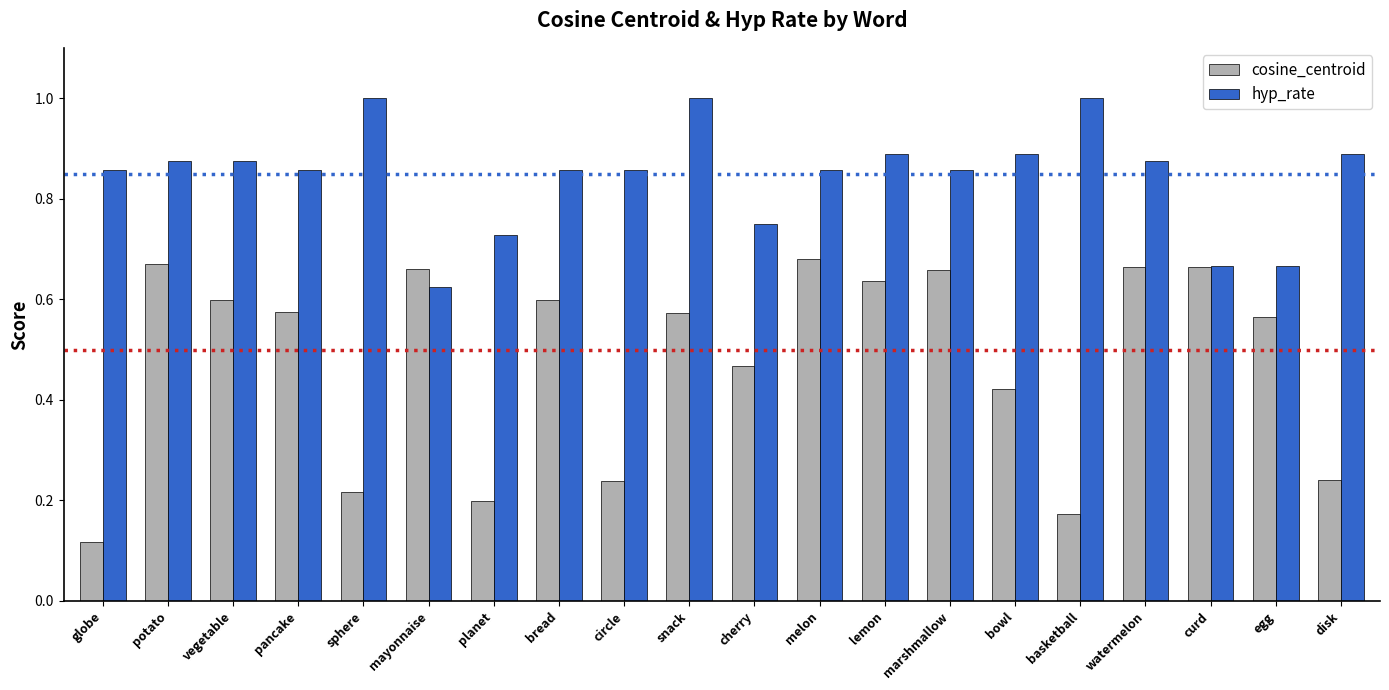

Rank the series at vegetable from lowest to highest value.

cosine_centroid, hyp_rate